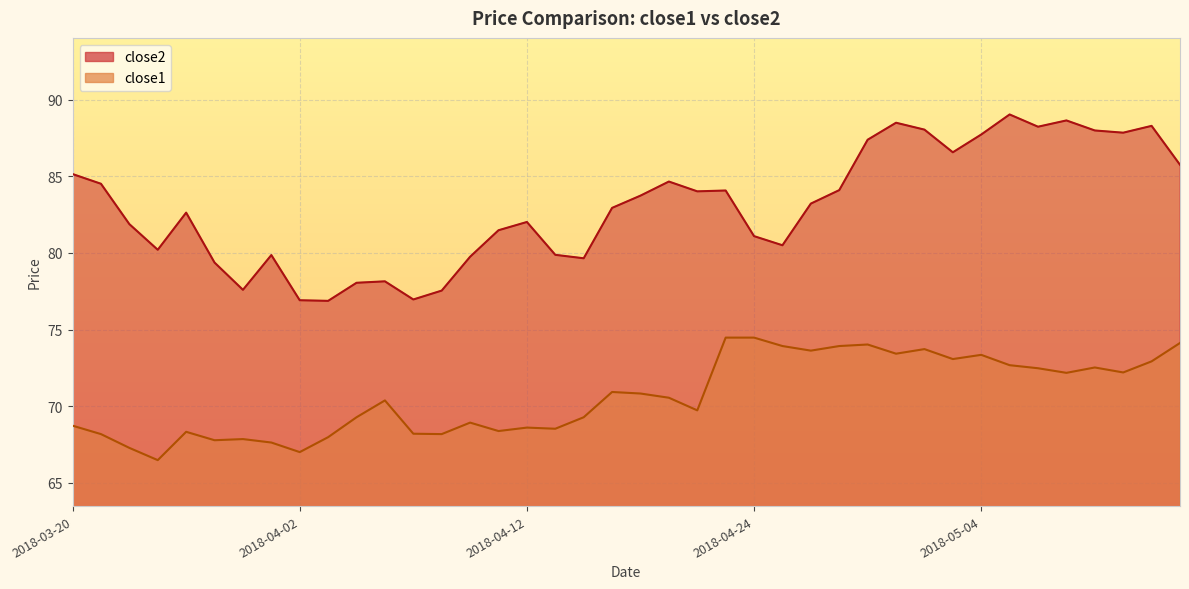

What is the value of the close1 point at the 7th from the left?

67.8